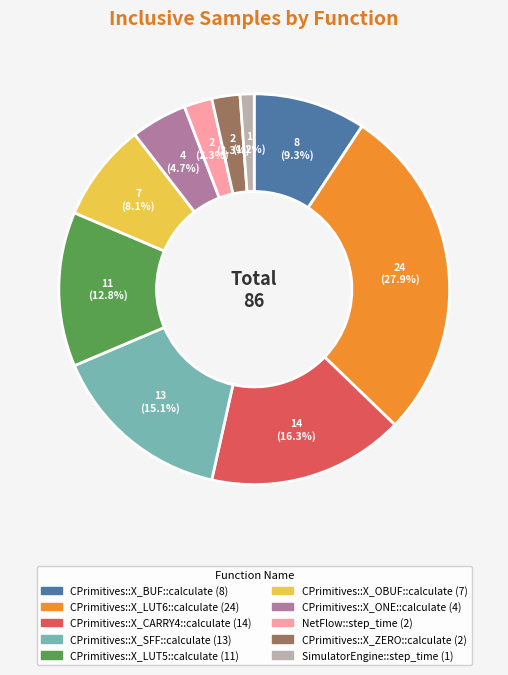

What percentage is the CPrimitives::X_OBUF::calculate slice, to the nearest percent?

8%